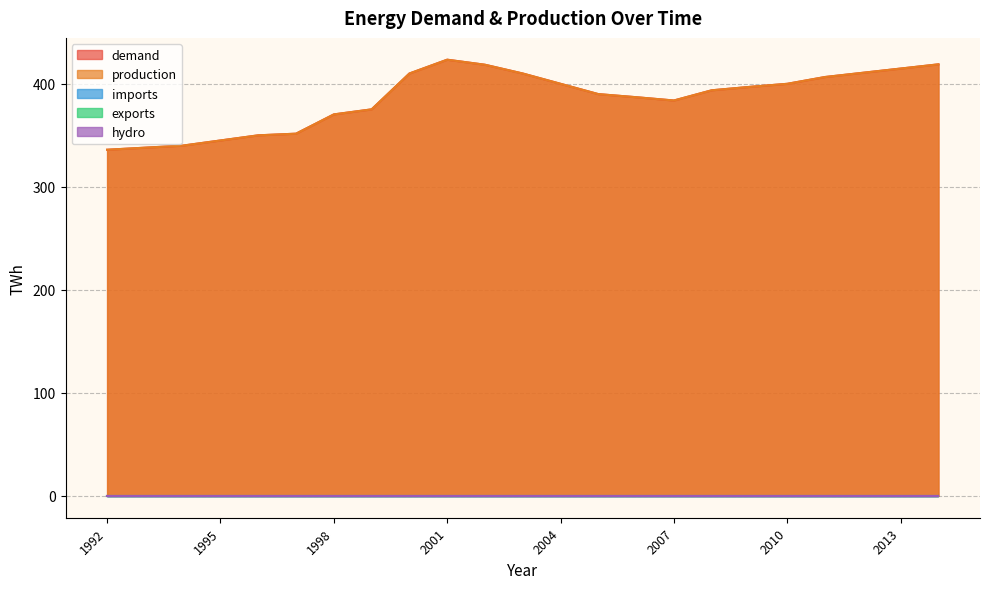

True or false: production and demand cross at least once.

False